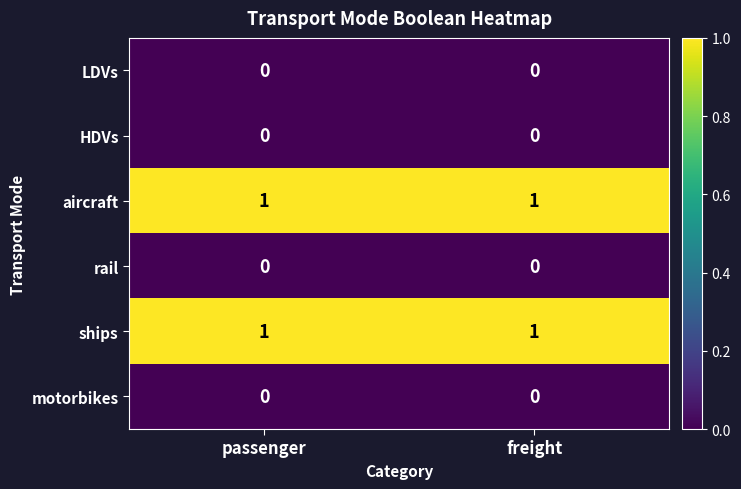

True or false: HDVs has a value of 0 at freight.

True